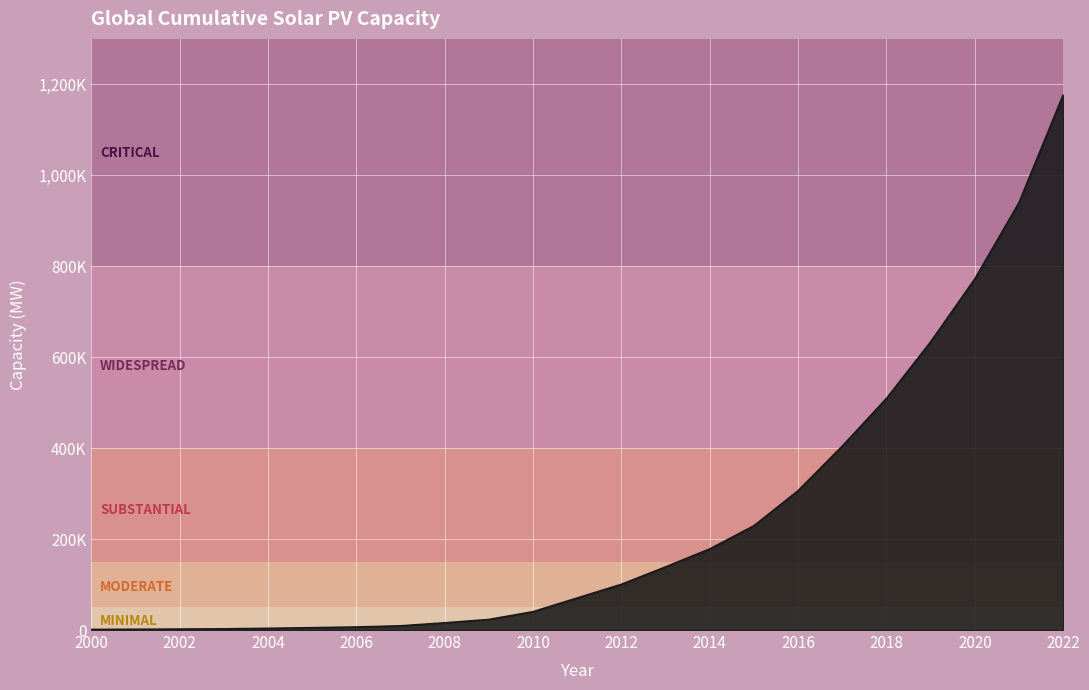

Does the chart display data point markers on the line(s)?

No